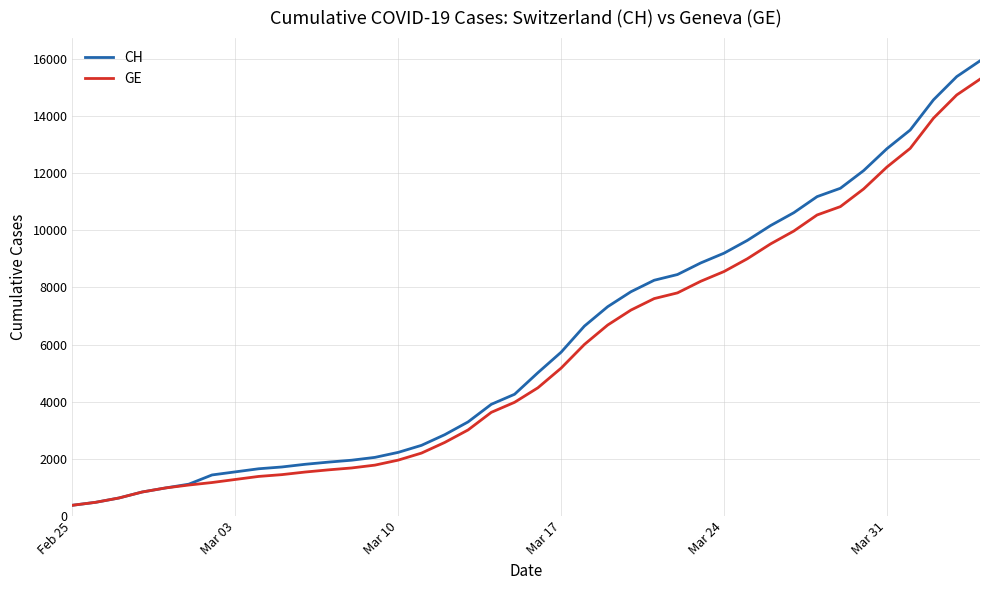

What is the lowest value of the CH series?

375